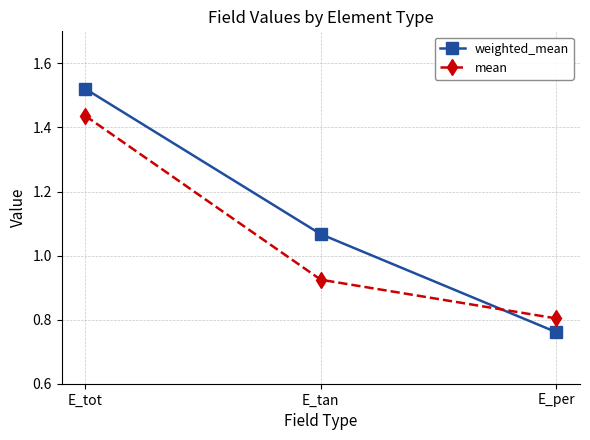

At which label does weighted_mean first exceed 1?

E_tot